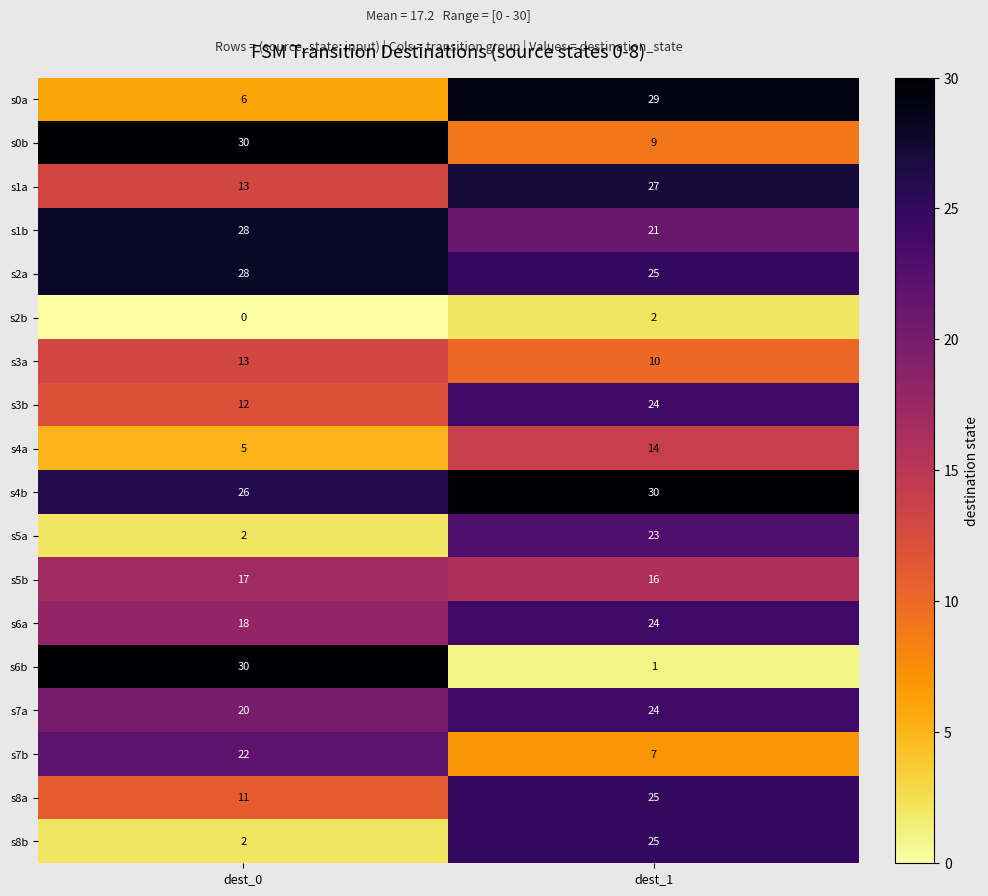

What is the difference between the s5a values at dest_0 and dest_1?

21